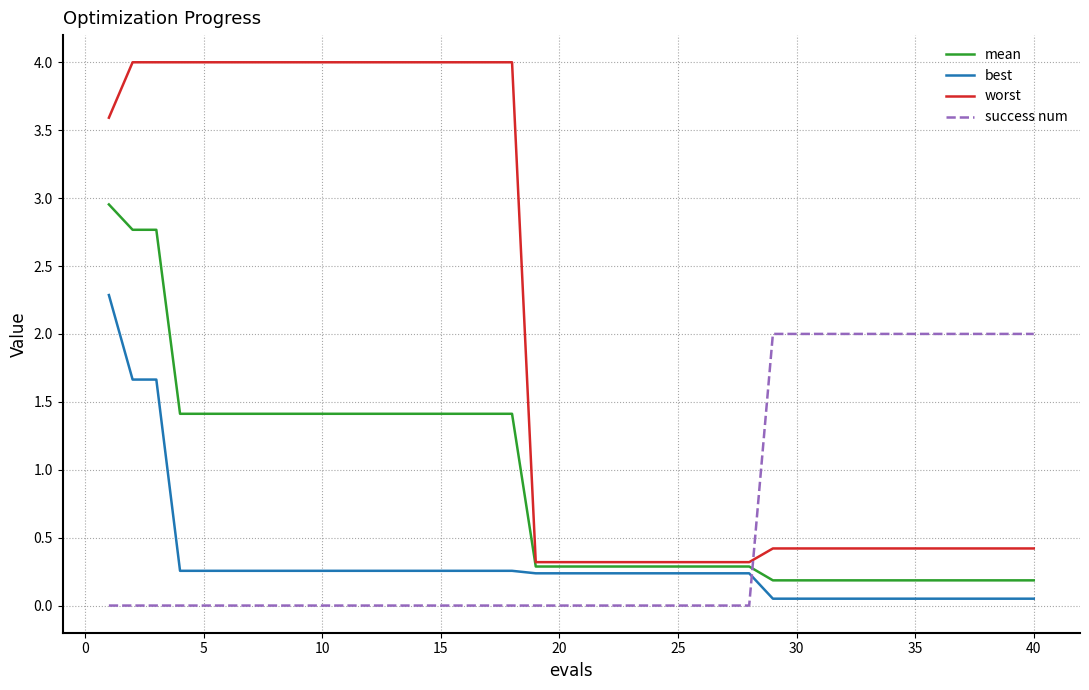

Which series has the largest range (max minus min)?

worst